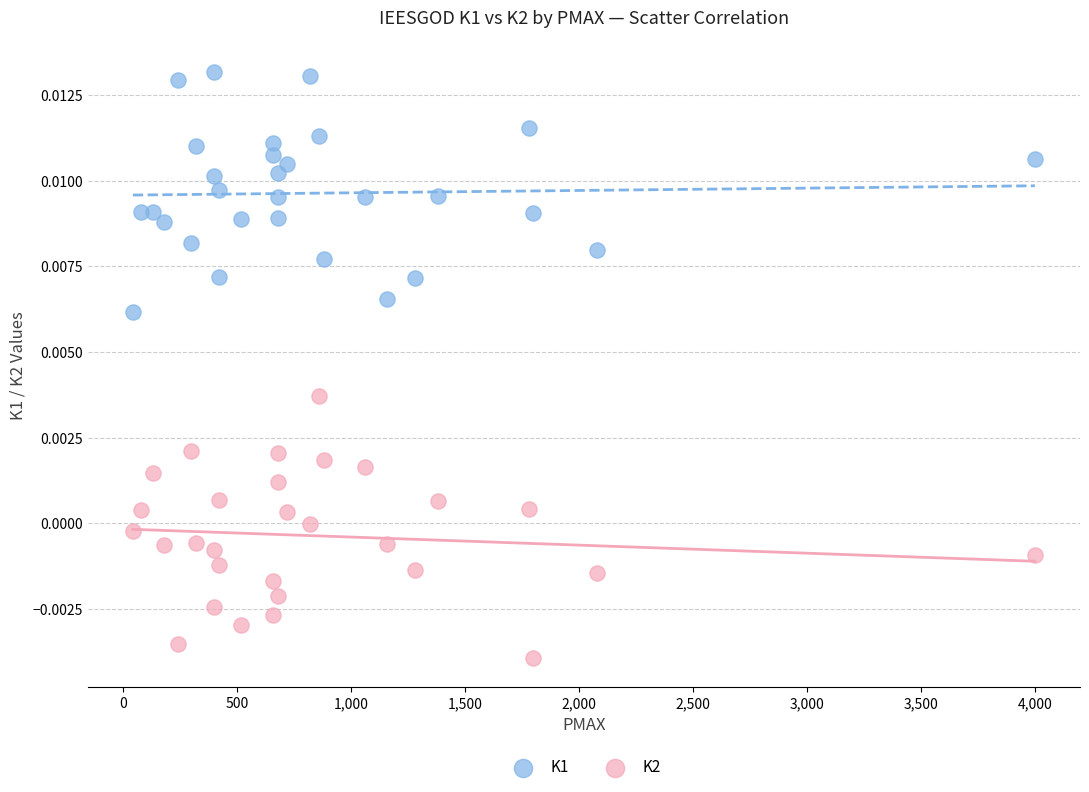

Across all data points, what is the range of X values (max minus min)?

3956.0